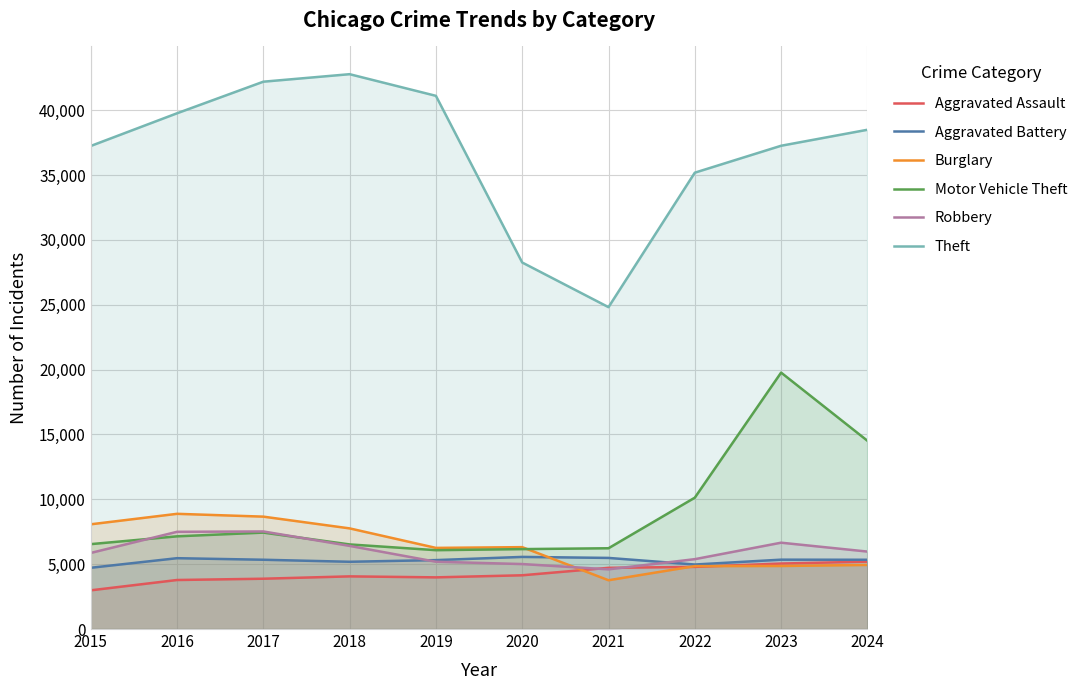

What is the value of the Burglary point at the 2nd from the left?

8883